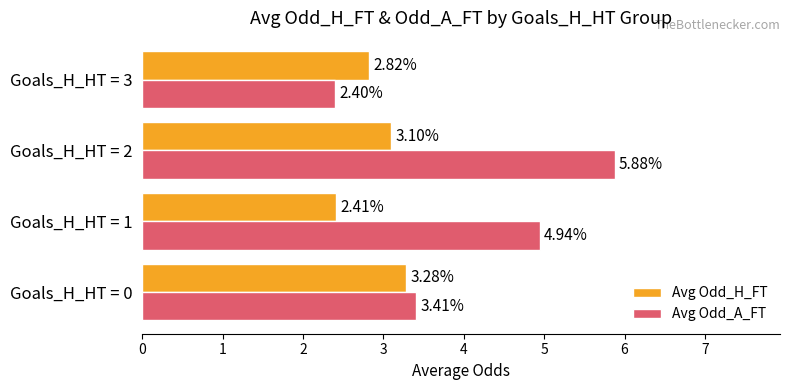

How many categories are shown in the chart?

4